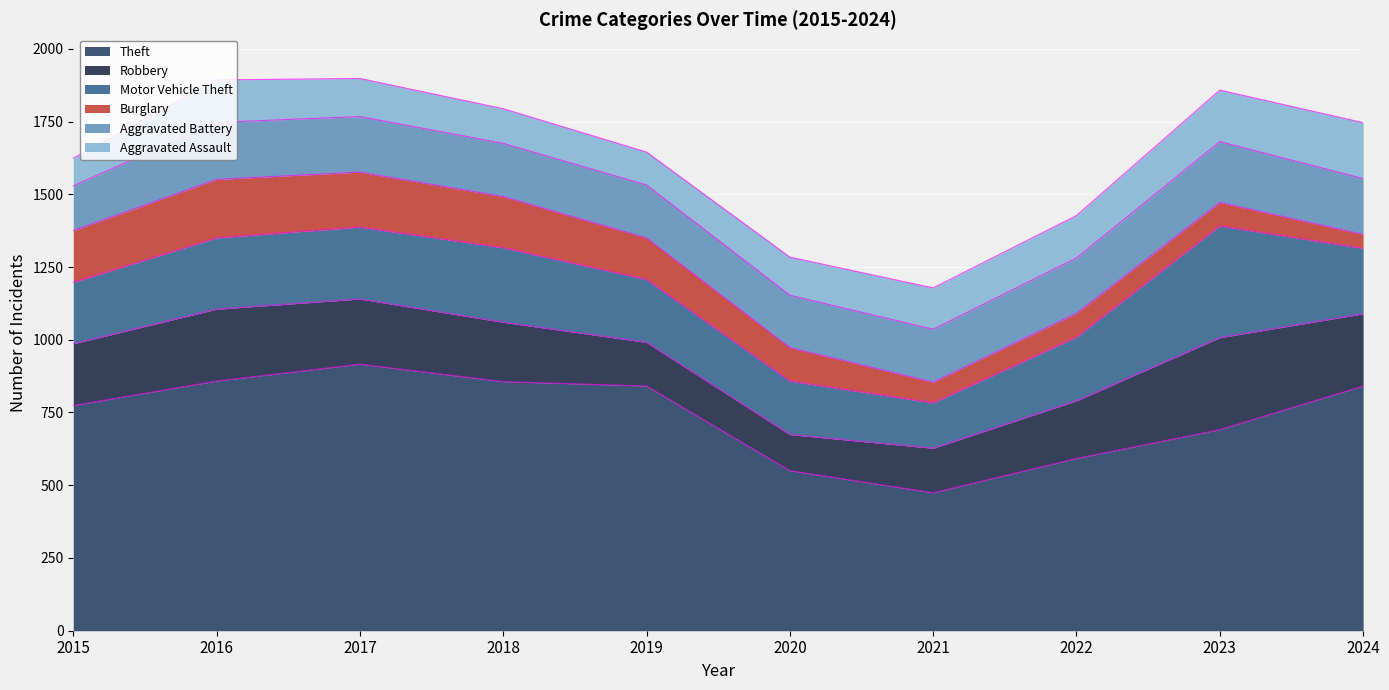

Reading left to right, extract all data points from this chart.

Theft: 774	858	916	856	841	550	474	592	691	841
Robbery: 212	247	224	204	150	124	153	198	316	248
Motor Vehicle Theft: 211	245	247	256	216	184	156	219	384	225
Burglary: 178	201	189	176	143	115	71	82	81	48
Aggravated Battery: 154	196	191	183	182	180	182	190	209	192
Aggravated Assault: 95	146	131	119	113	131	142	146	177	192